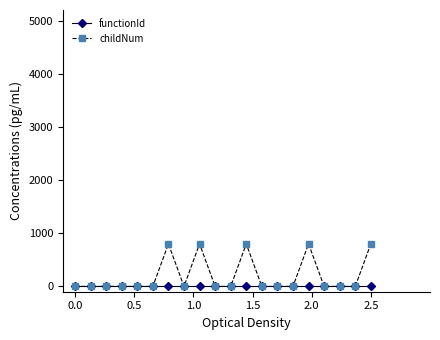

At how many categories does at least one series exceed 504?

5